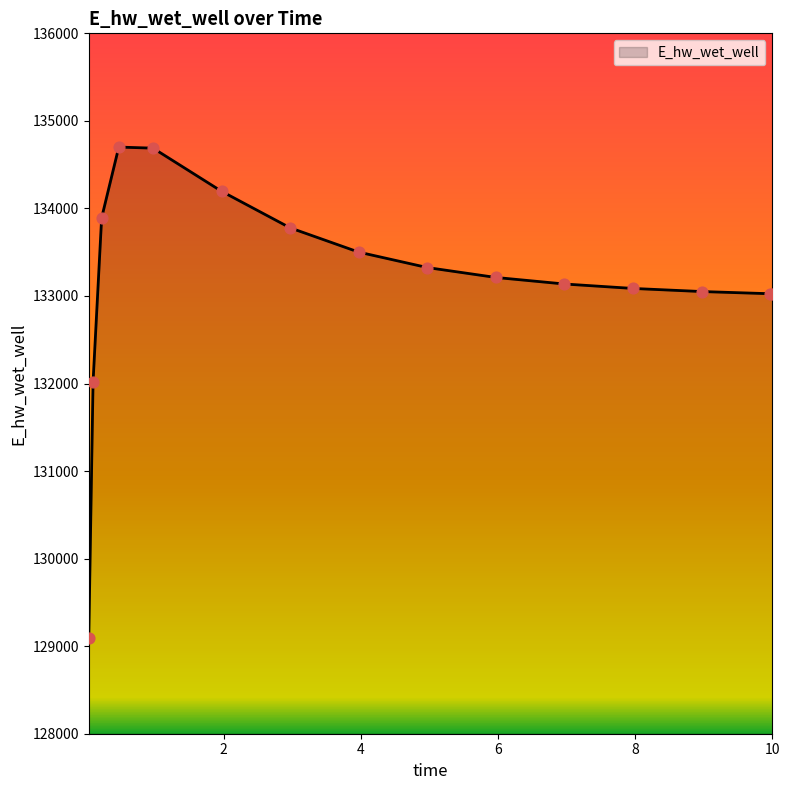

What is the difference between the maximum and minimum values?

5603.4